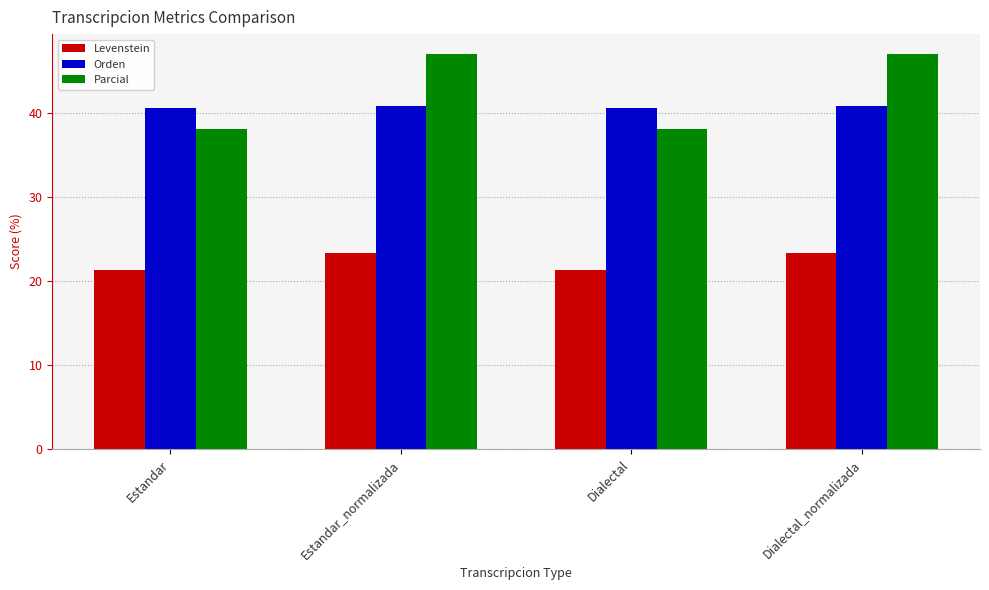

Which series has the largest range (max minus min)?

Parcial